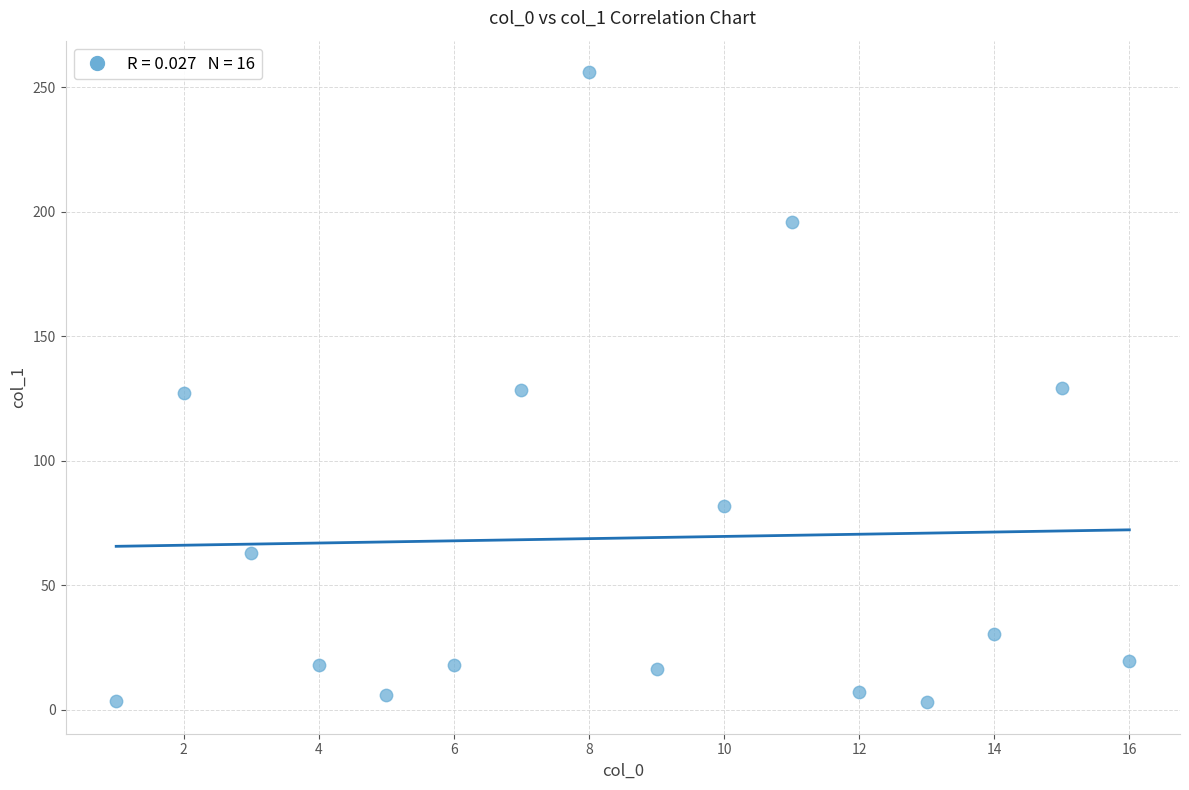

What is the range of Y values (max minus min)?

253.0